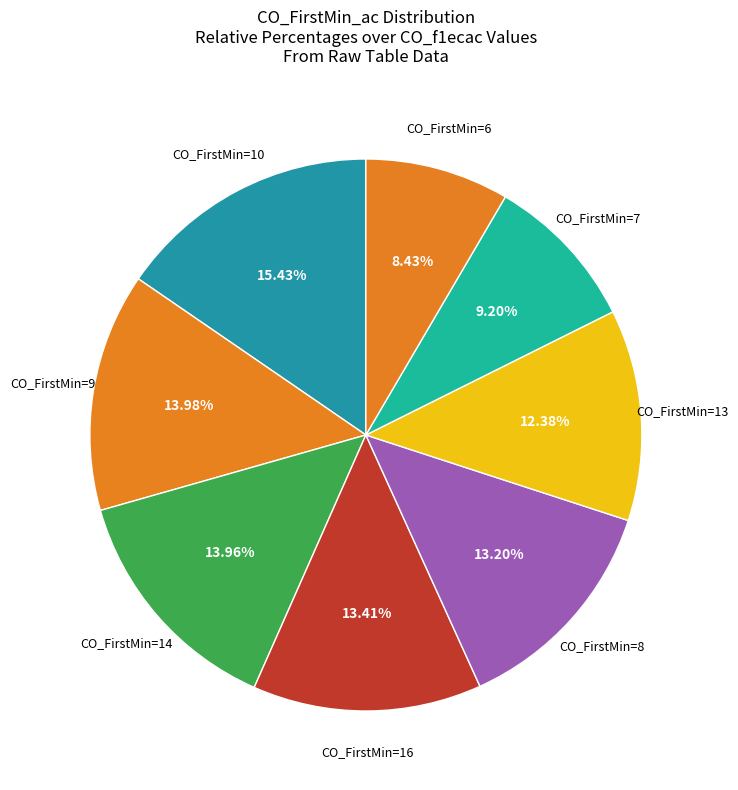

How many segments does this pie chart have?

8